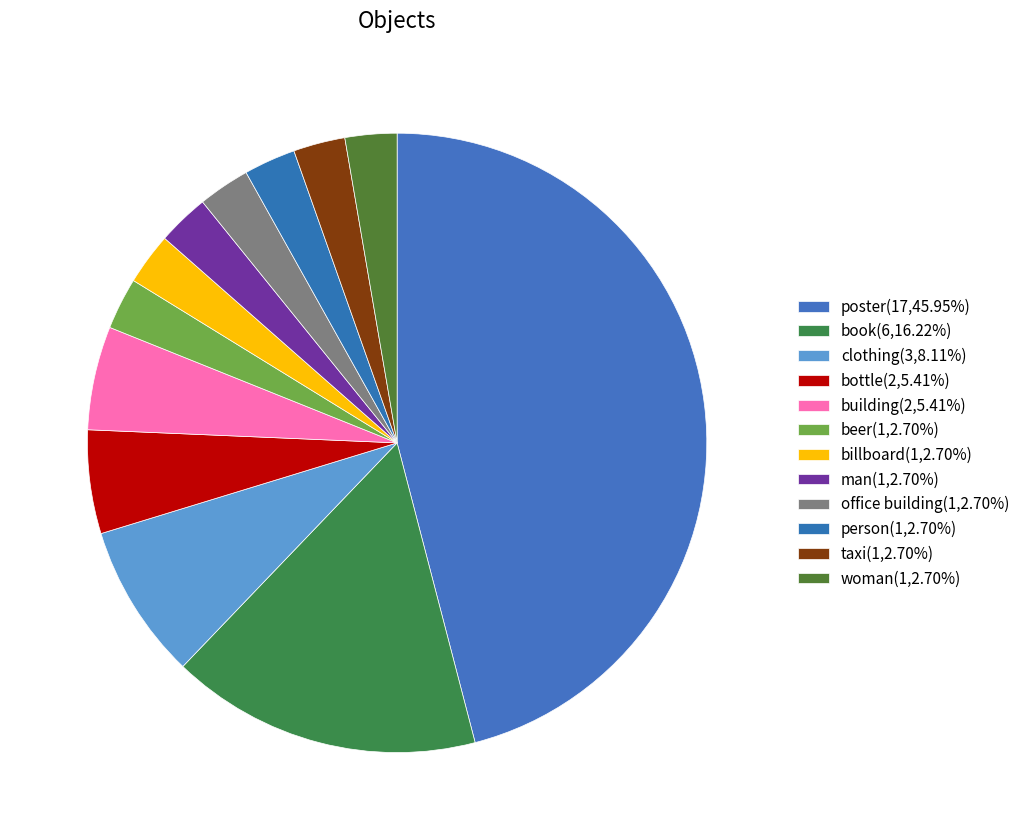

To the nearest percent, what is the combined percentage of poster and clothing?

54%